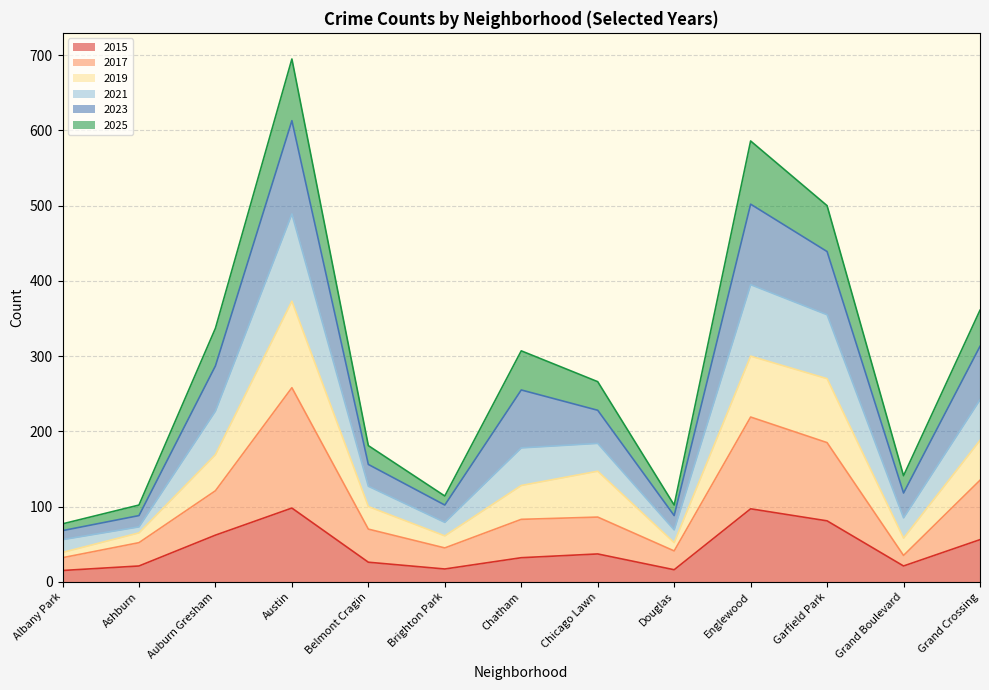

Is it true that 2015 equals 42 at Austin?

False